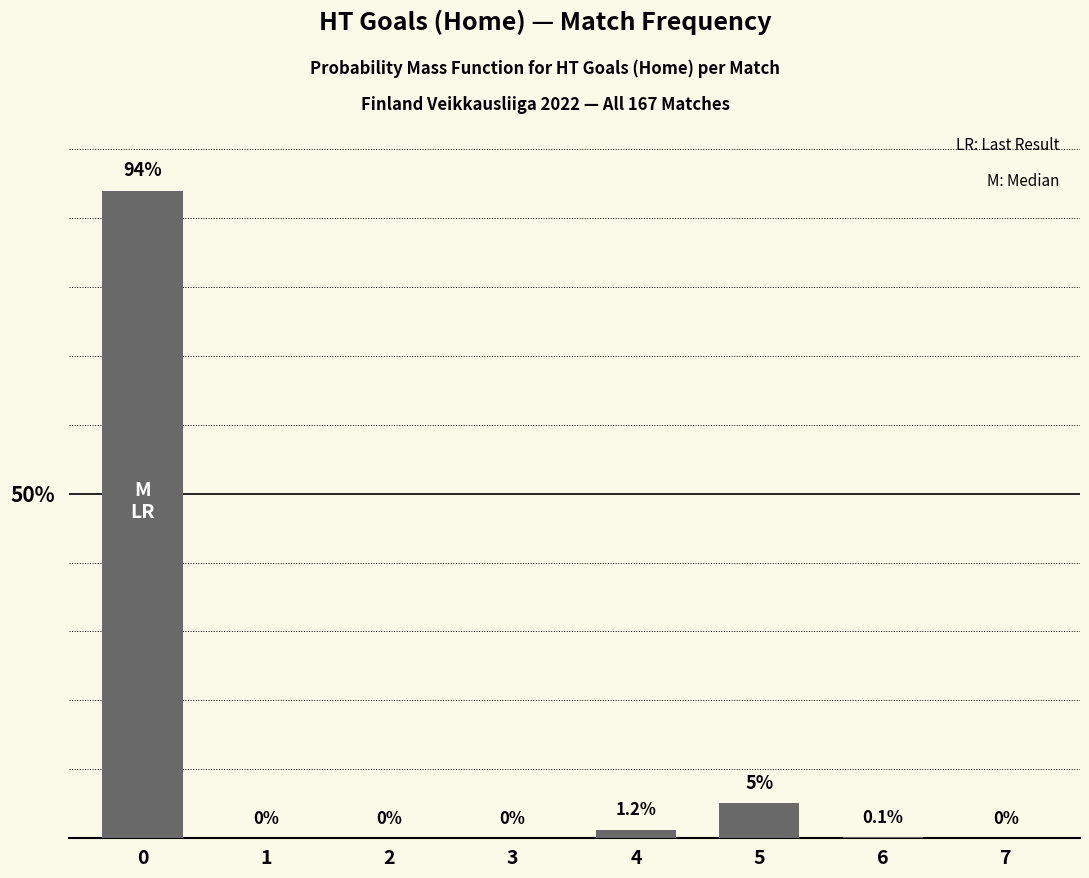

Are the bars horizontal?

No